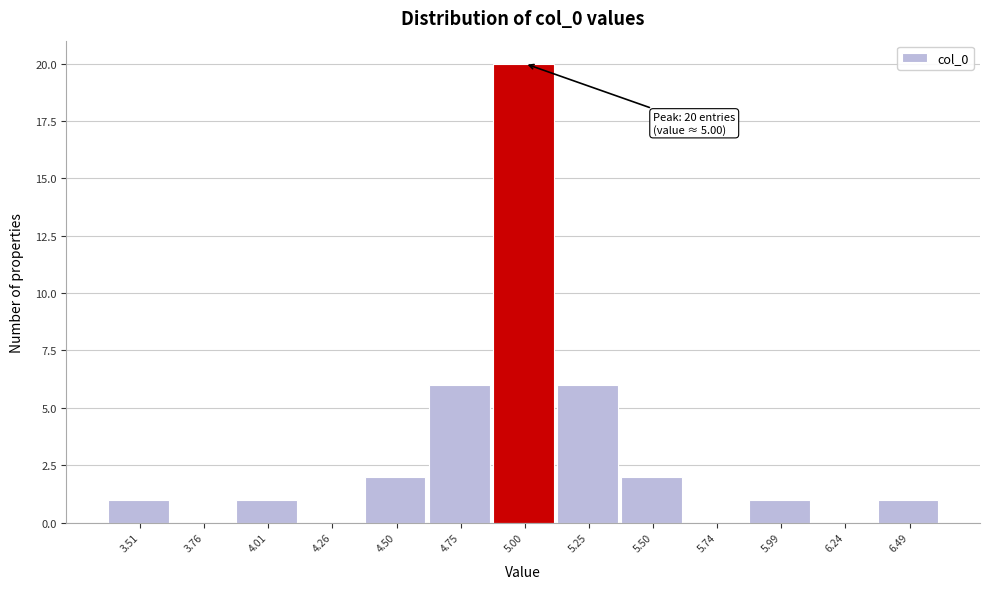

Which range on the x-axis has the tallest bar?

4.90 to 5.10